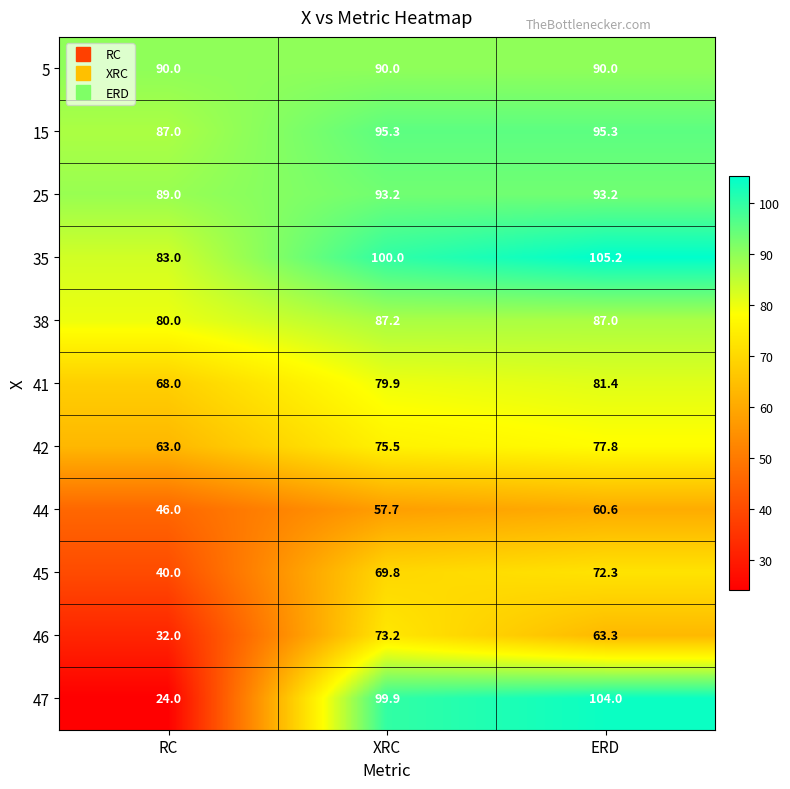

What is the average value of the 15 series?

92.5